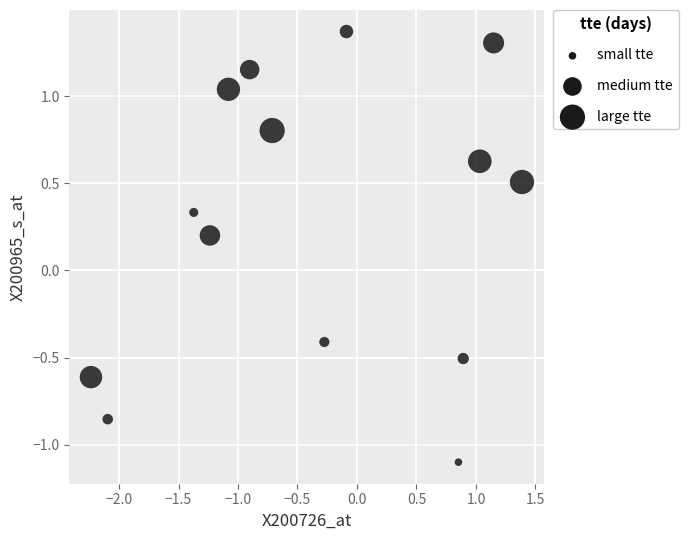

What is the range of X values (max minus min)?

3.6